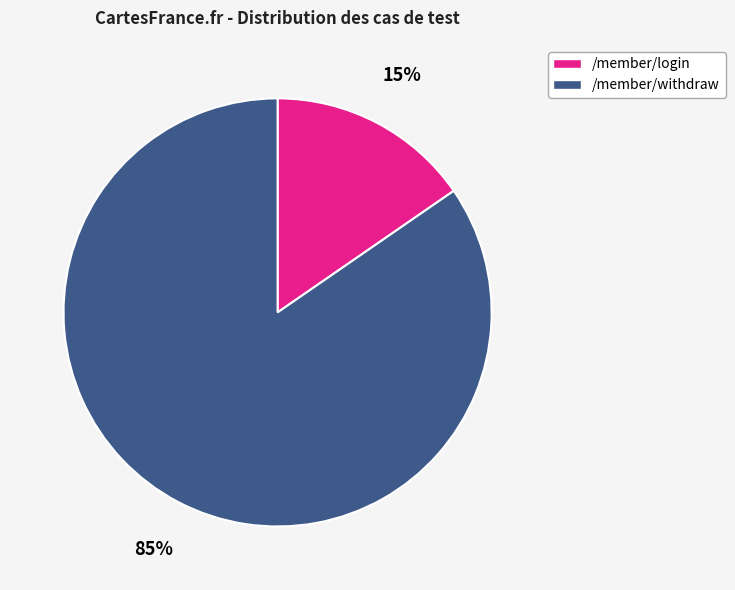

Which slice is the largest?

/member/withdraw